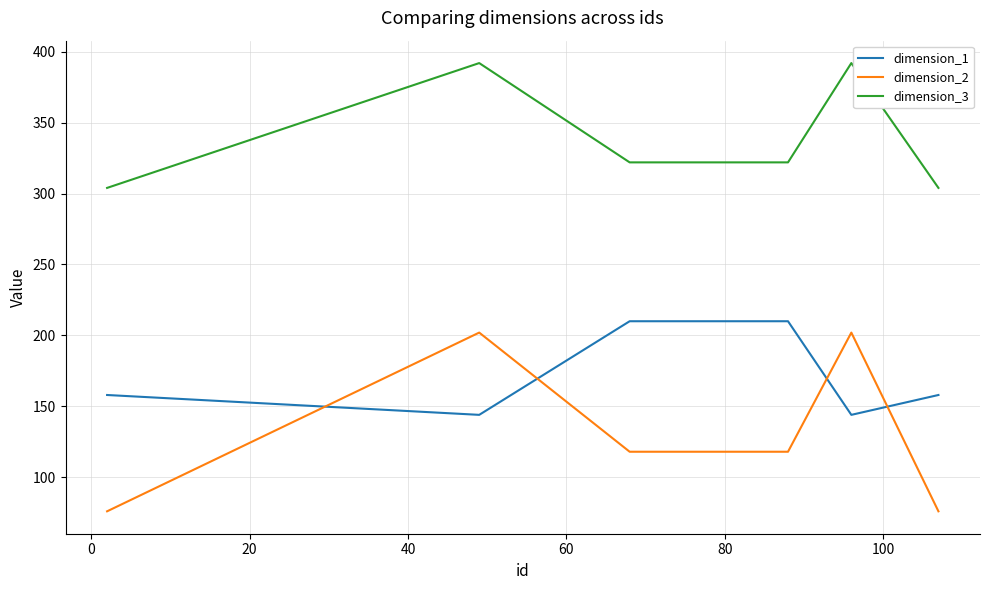

How many categories are shown in the chart?

6